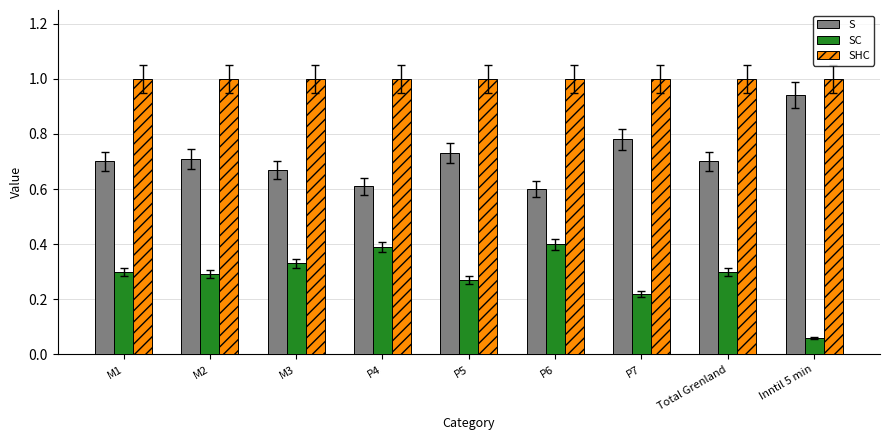

Which category has the lowest value across all series?

Inntil 5 min